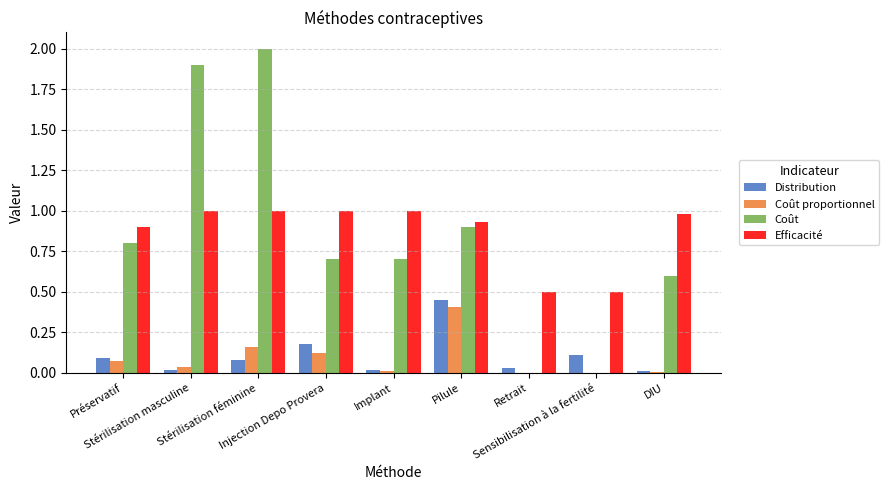

What is the highest value of the Efficacité series?

1.0